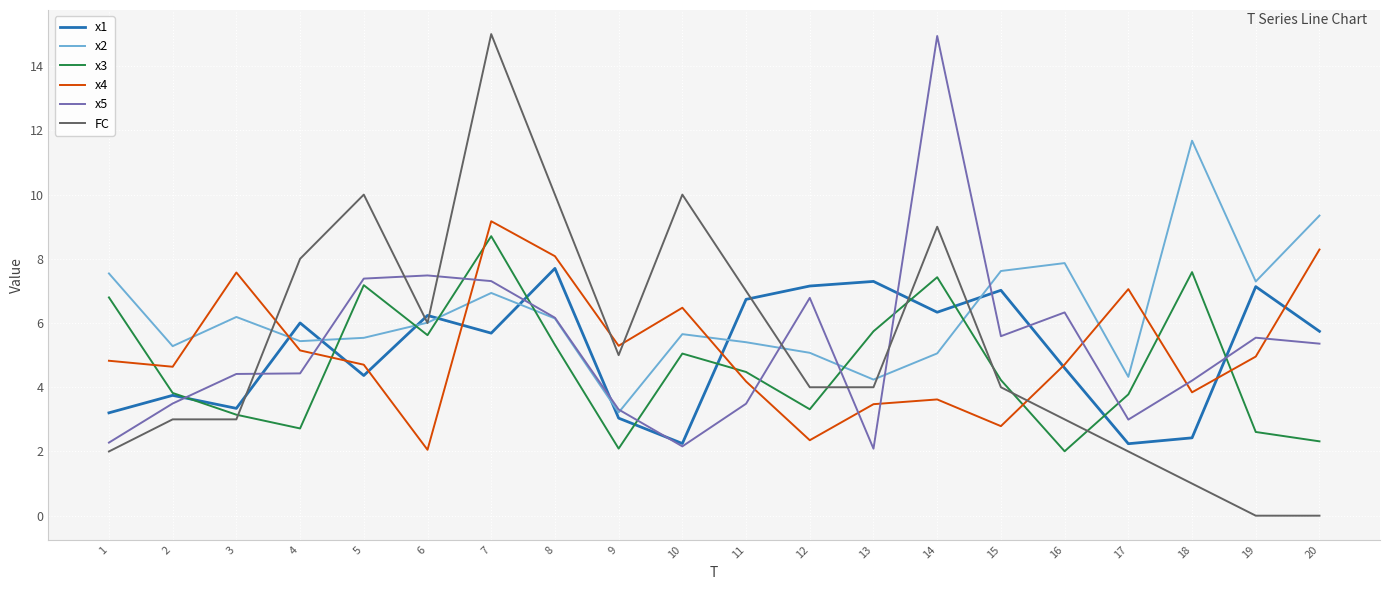

The x3 series shows 2.8 at 16. True or false?

False